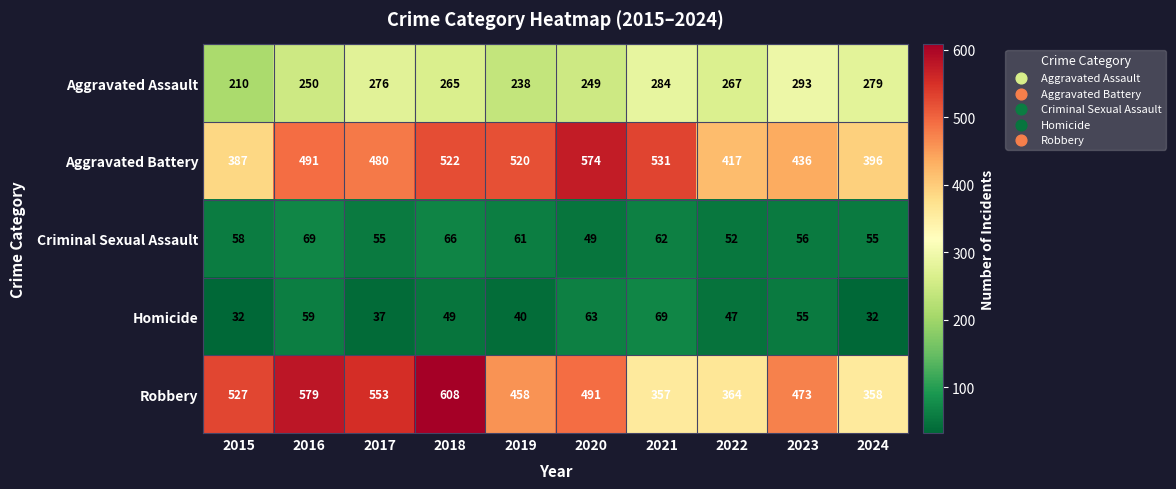

Rank the series at 2024 from lowest to highest value.

Homicide, Criminal Sexual Assault, Aggravated Assault, Robbery, Aggravated Battery